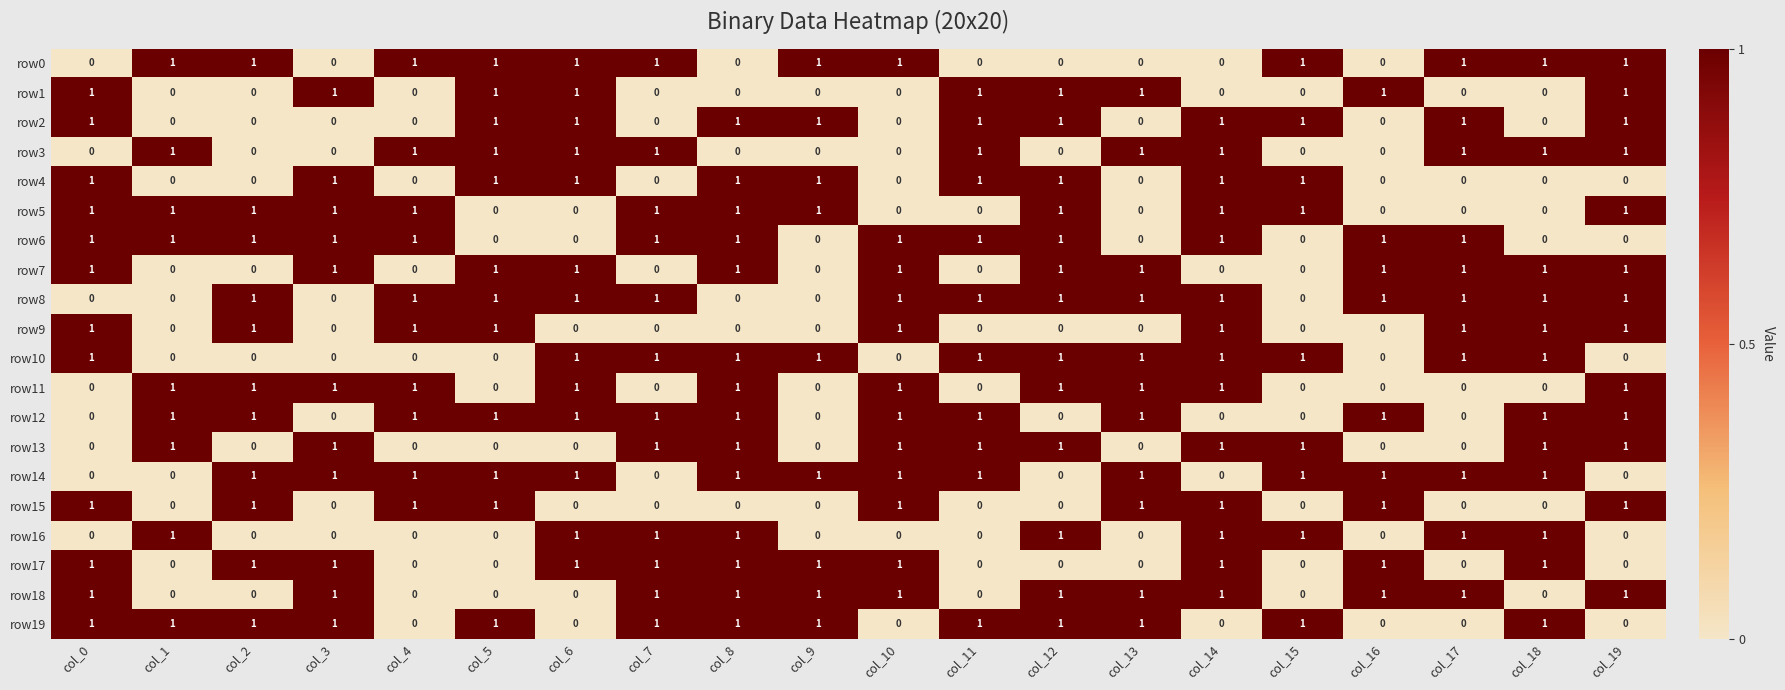

Count the row15 values in the range 0 to 1.

20